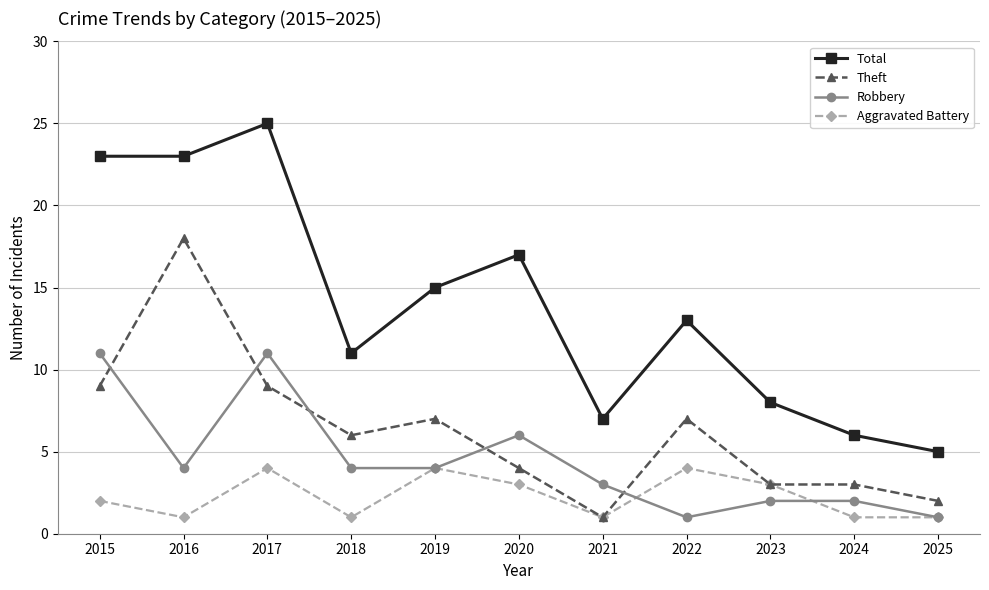

Reading right to left, transcribe all the data shown in this chart.

Total: 5	6	8	13	7	17	15	11	25	23	23
Theft: 2	3	3	7	1	4	7	6	9	18	9
Robbery: 1	2	2	1	3	6	4	4	11	4	11
Aggravated Battery: 1	1	3	4	1	3	4	1	4	1	2